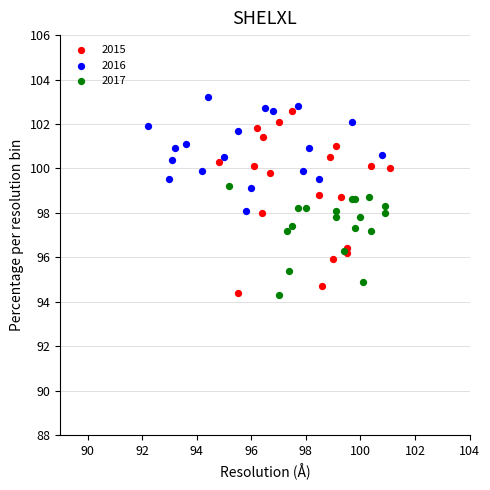

Which series has the largest Y range (max minus min)?

2015